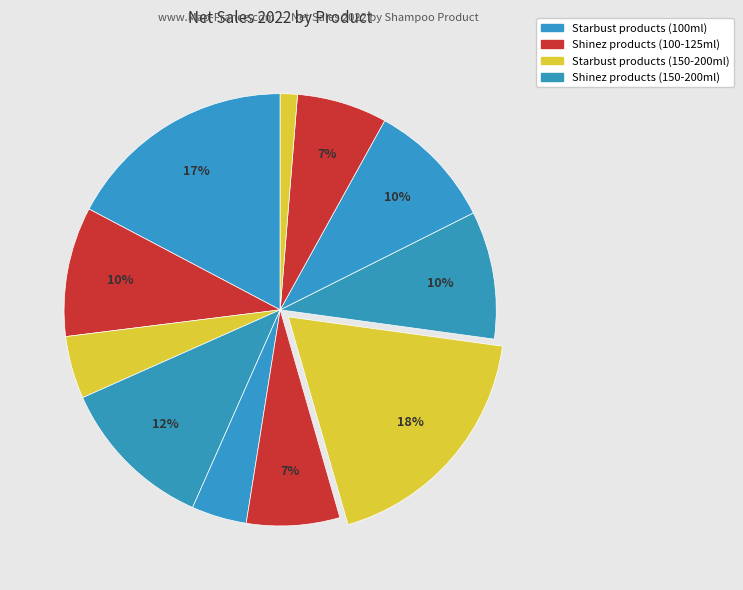

How many slices are in this pie chart?

11